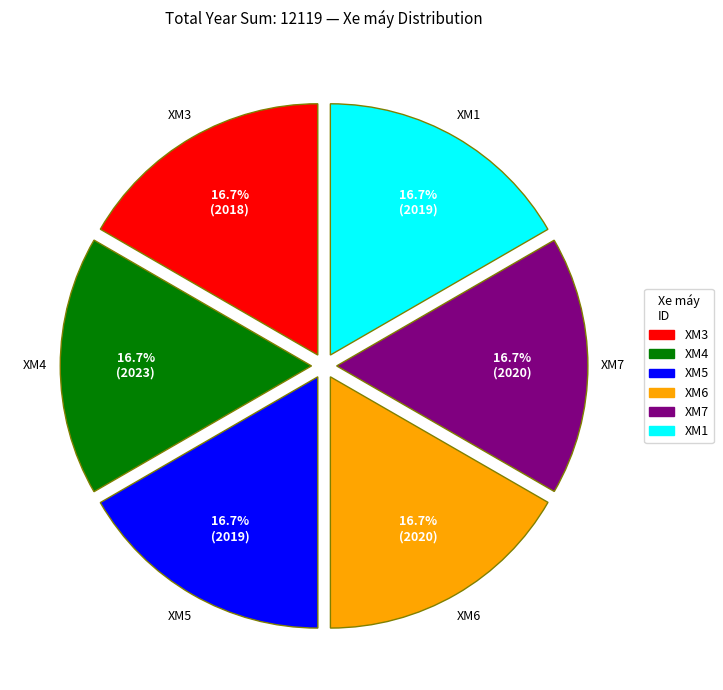

To the nearest percent, what portion does XM6 represent?

17%